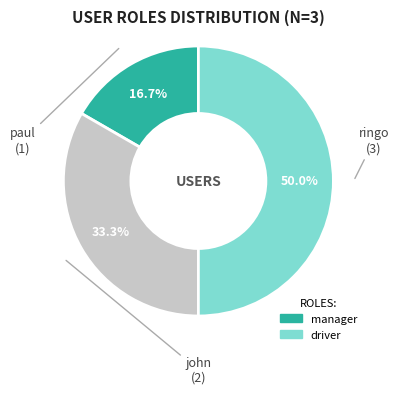

How many segments does this pie chart have?

3